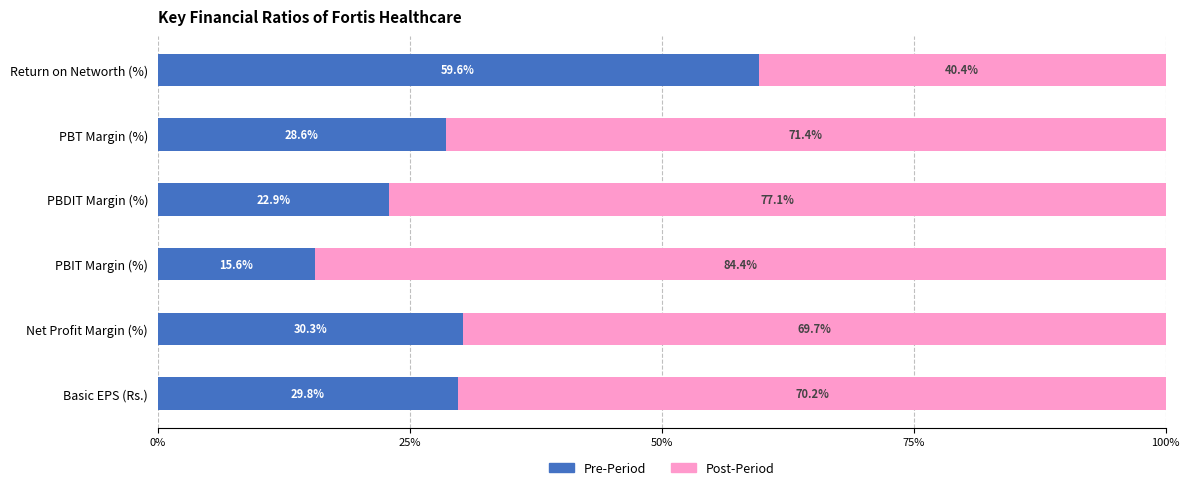

At which label does Pre-Period reach its peak?

Return on Networth (%)